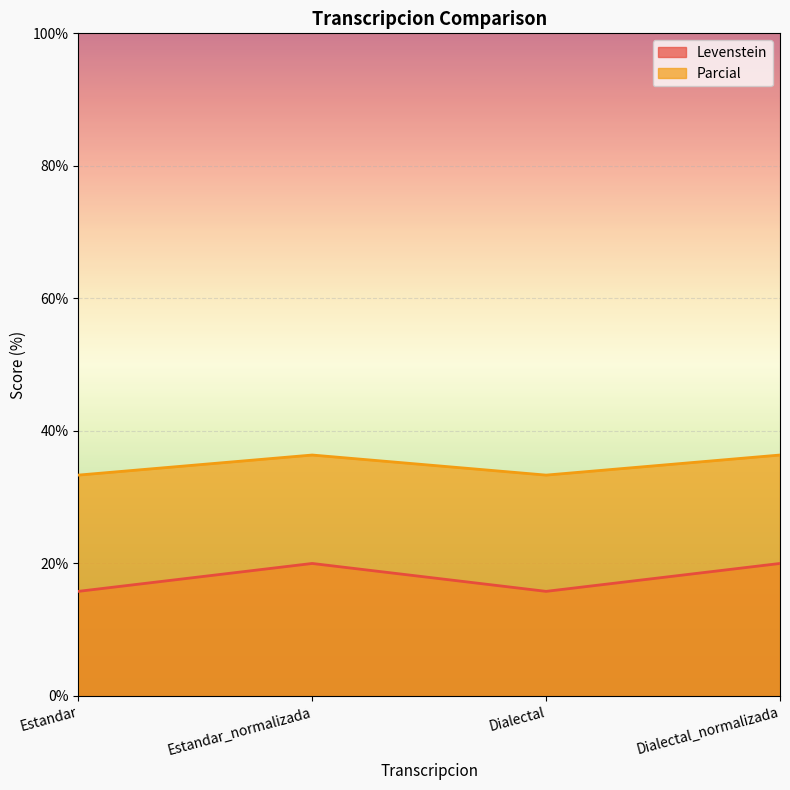

What position from the right is Estandar?

4